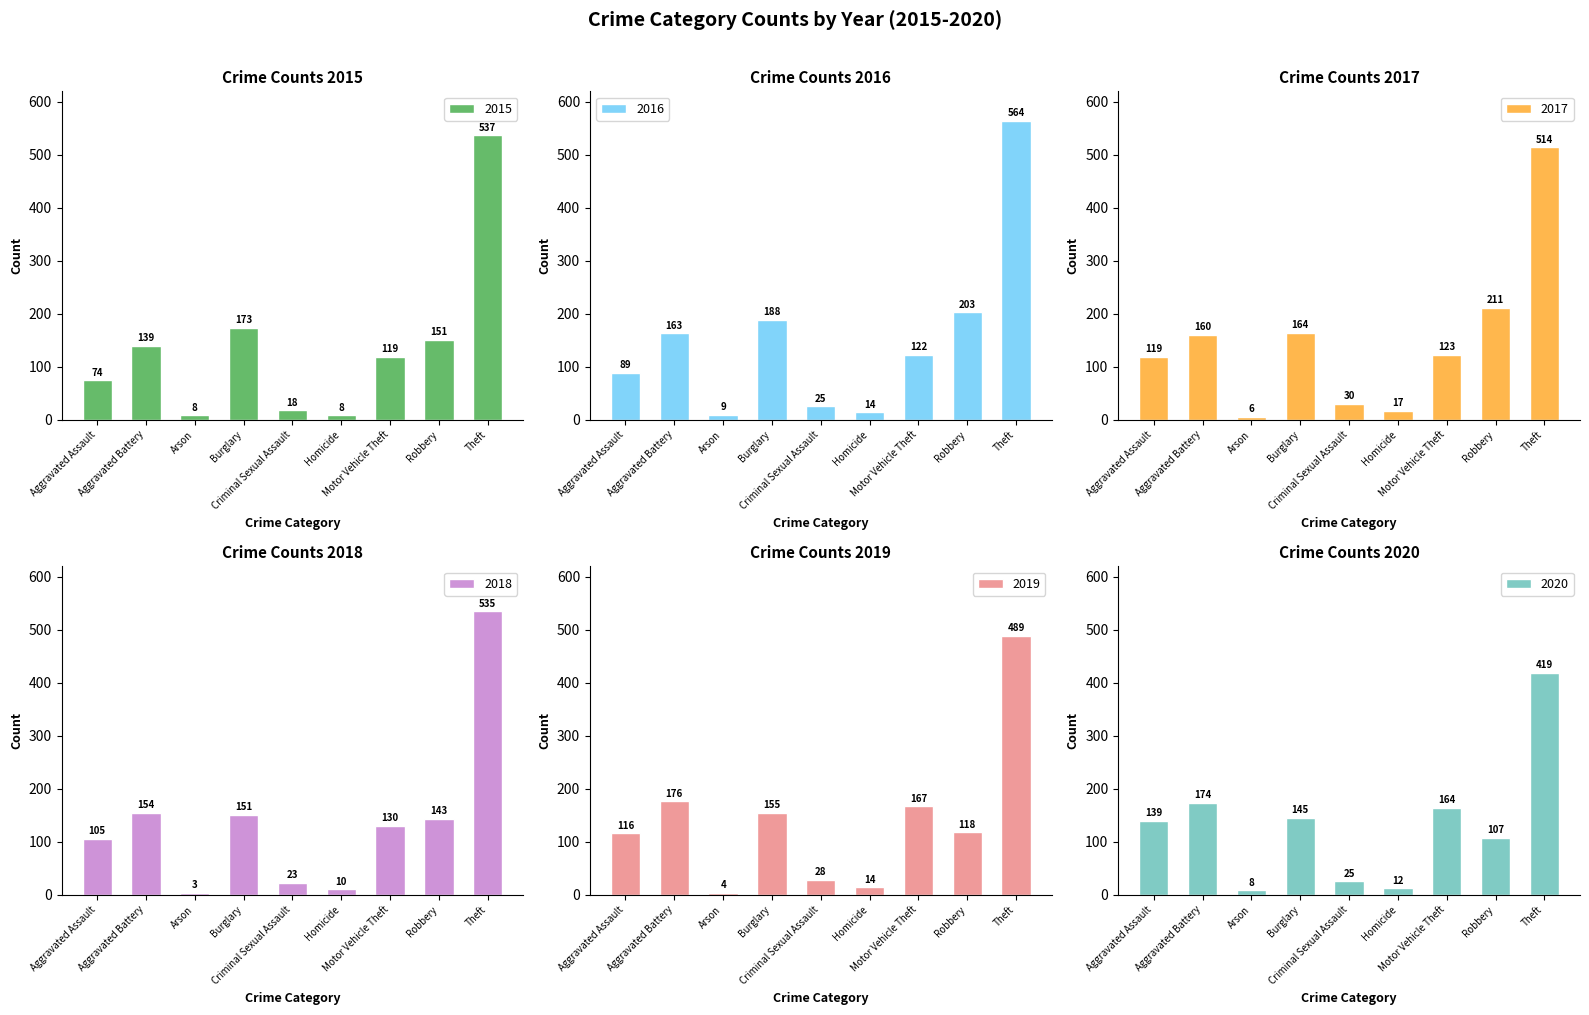

Reading left to right, transcribe all the data shown in this chart.

2015: 74	139	8	173	18	8	119	151	537
2016: 89	163	9	188	25	14	122	203	564
2017: 119	160	6	164	30	17	123	211	514
2018: 105	154	3	151	23	10	130	143	535
2019: 116	176	4	155	28	14	167	118	489
2020: 139	174	8	145	25	12	164	107	419